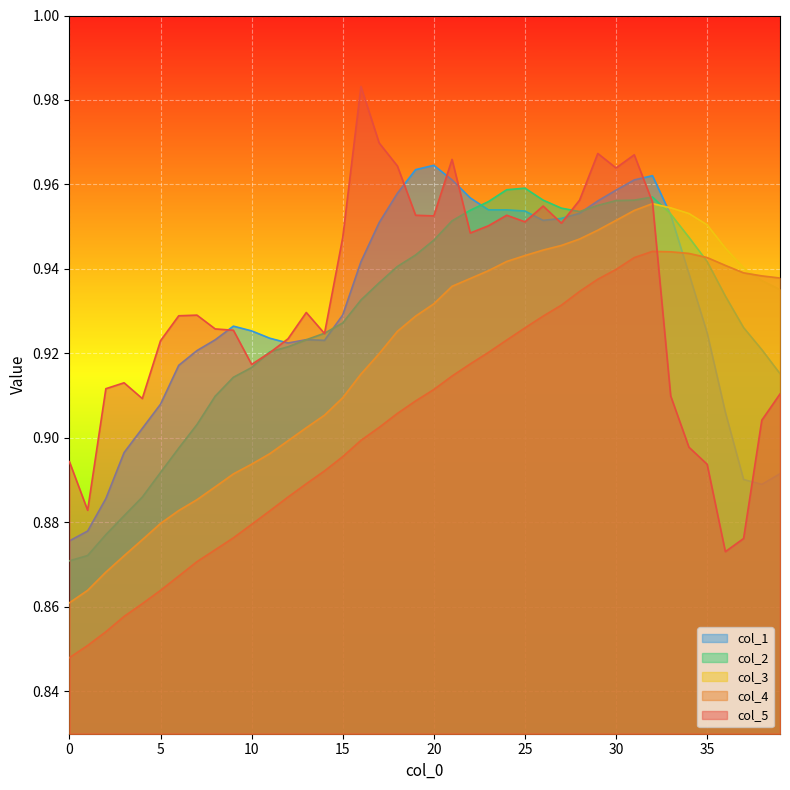

True or false: col_5 has more than 2 interior local peaks.

True